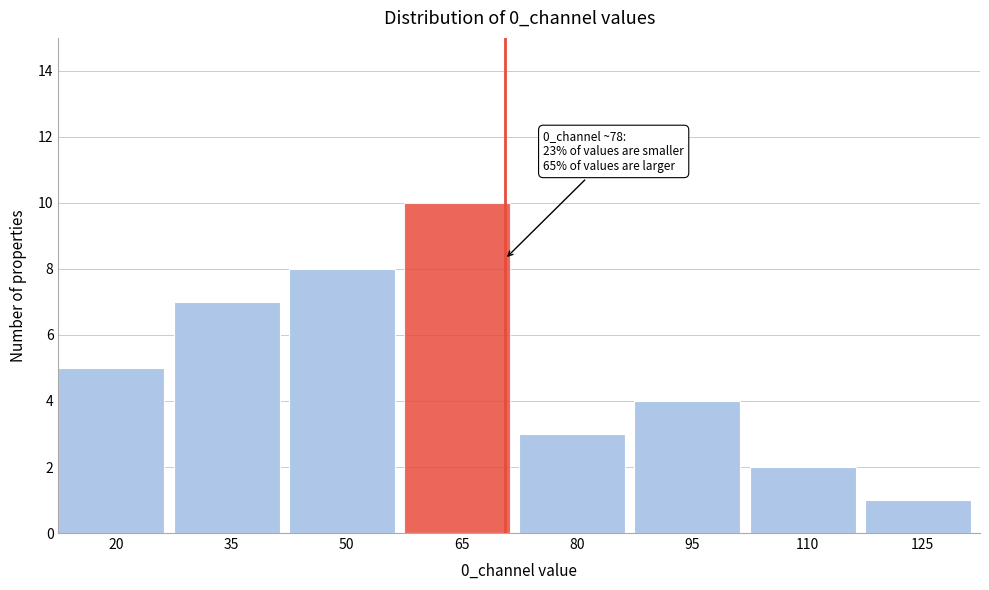

Reading left to right, extract all data points from this chart.

5	7	8	10	3	4	2	1